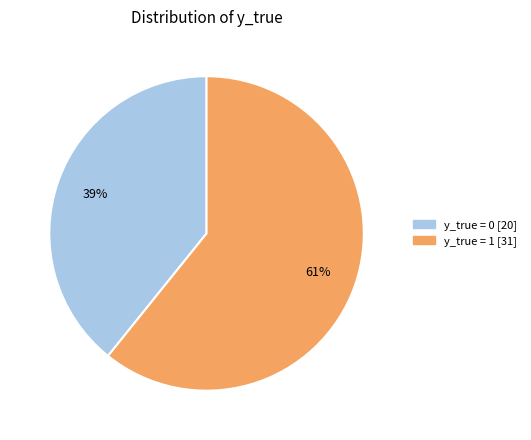

To the nearest percent, what is the difference between the largest and smallest slice percentages?

22%